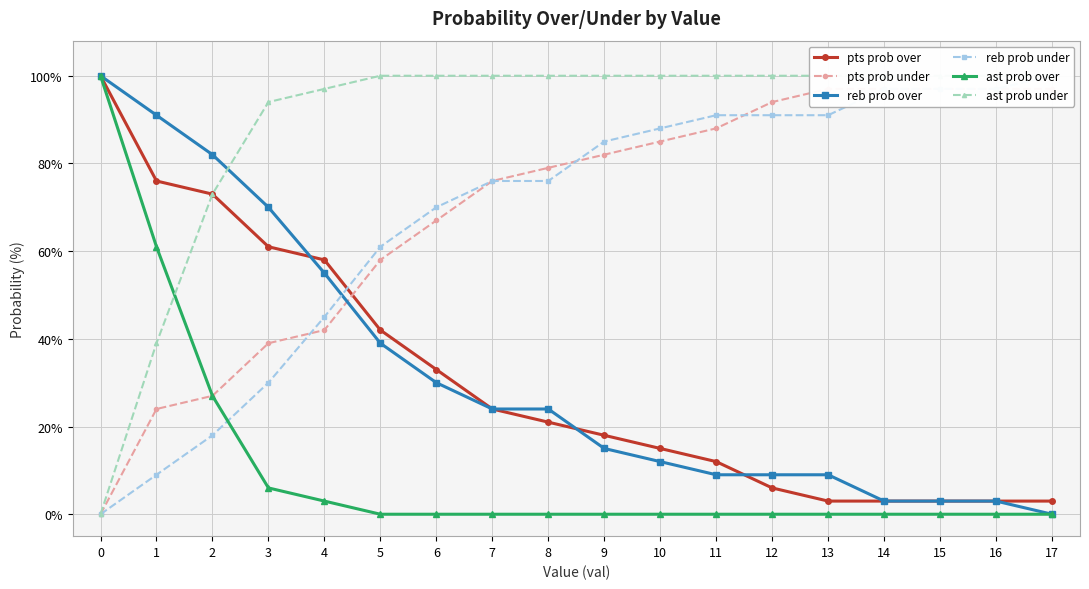

What is the value of the reb prob under point at the 14th from the left?

91